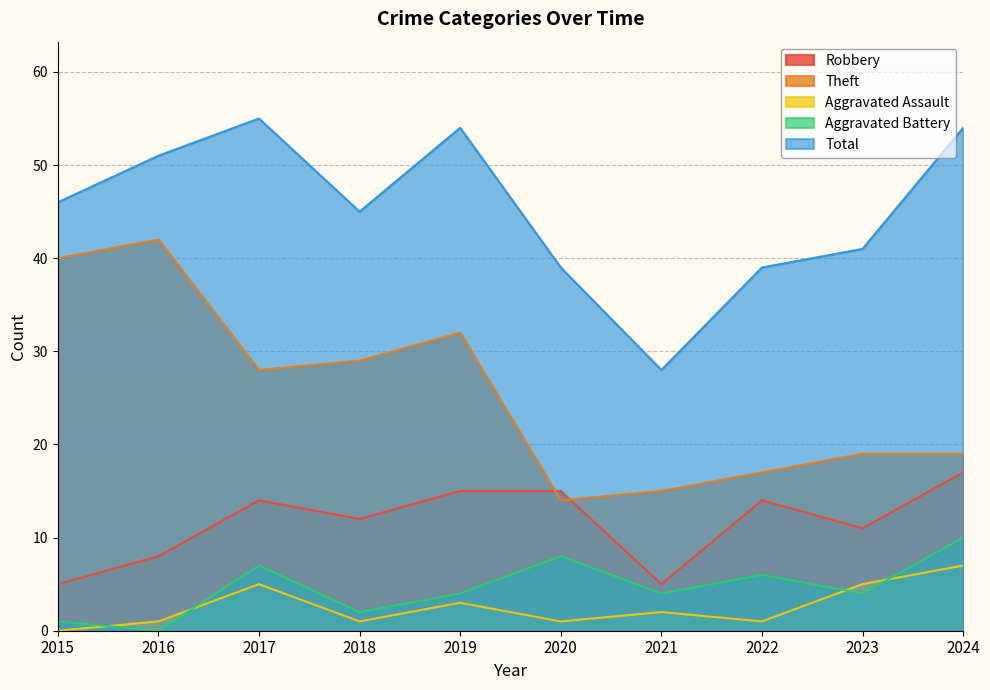

How many interior local valleys does the Aggravated Assault series have?

3